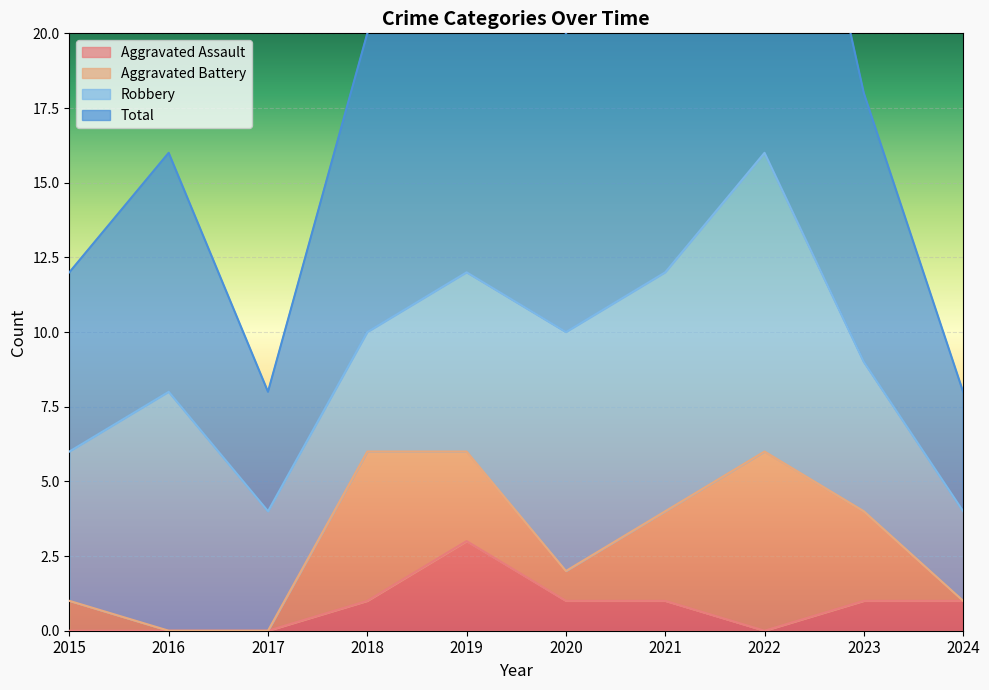

True or false: Aggravated Assault has a value of 2 at 2018.

False